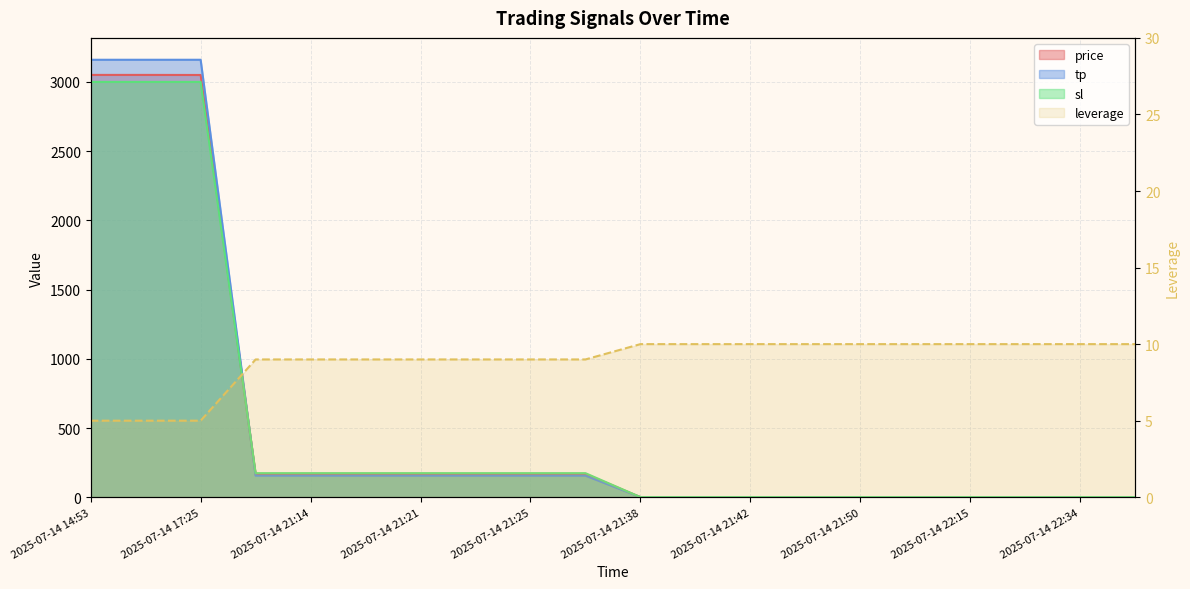

What is the total value across all series at 2025-07-14 21:21?

507.2